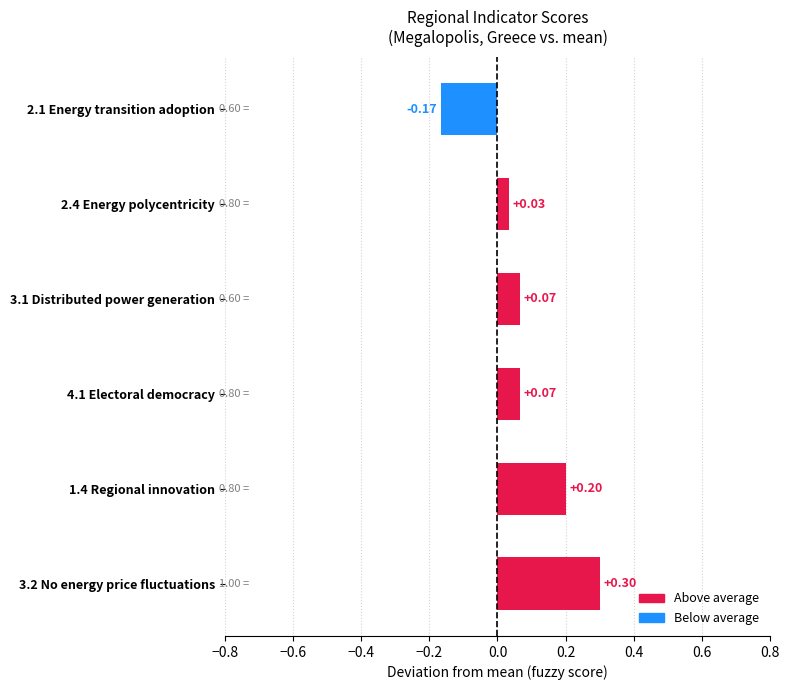

What is the sum of all values?

0.5